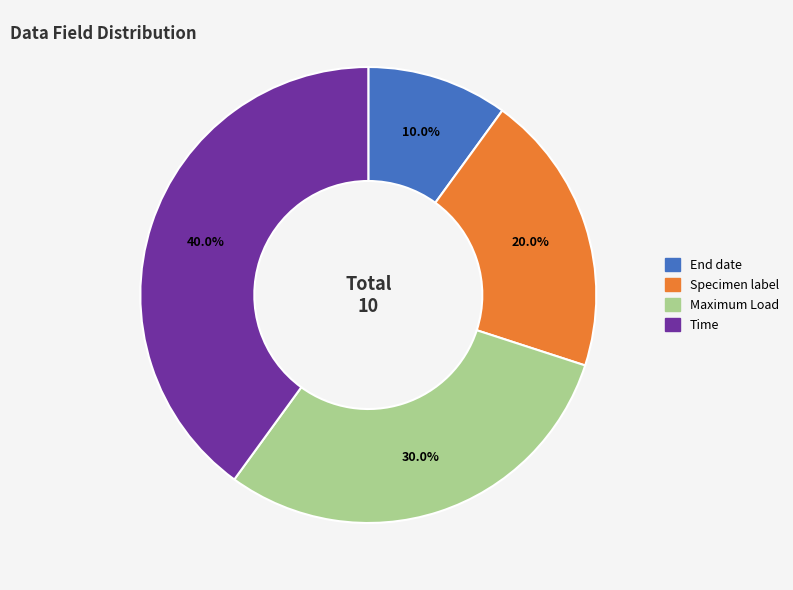

How many segments does this pie chart have?

4